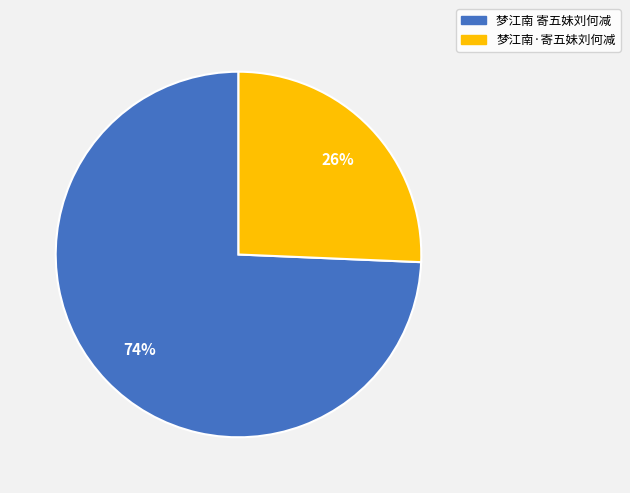

How many slices are in this pie chart?

2